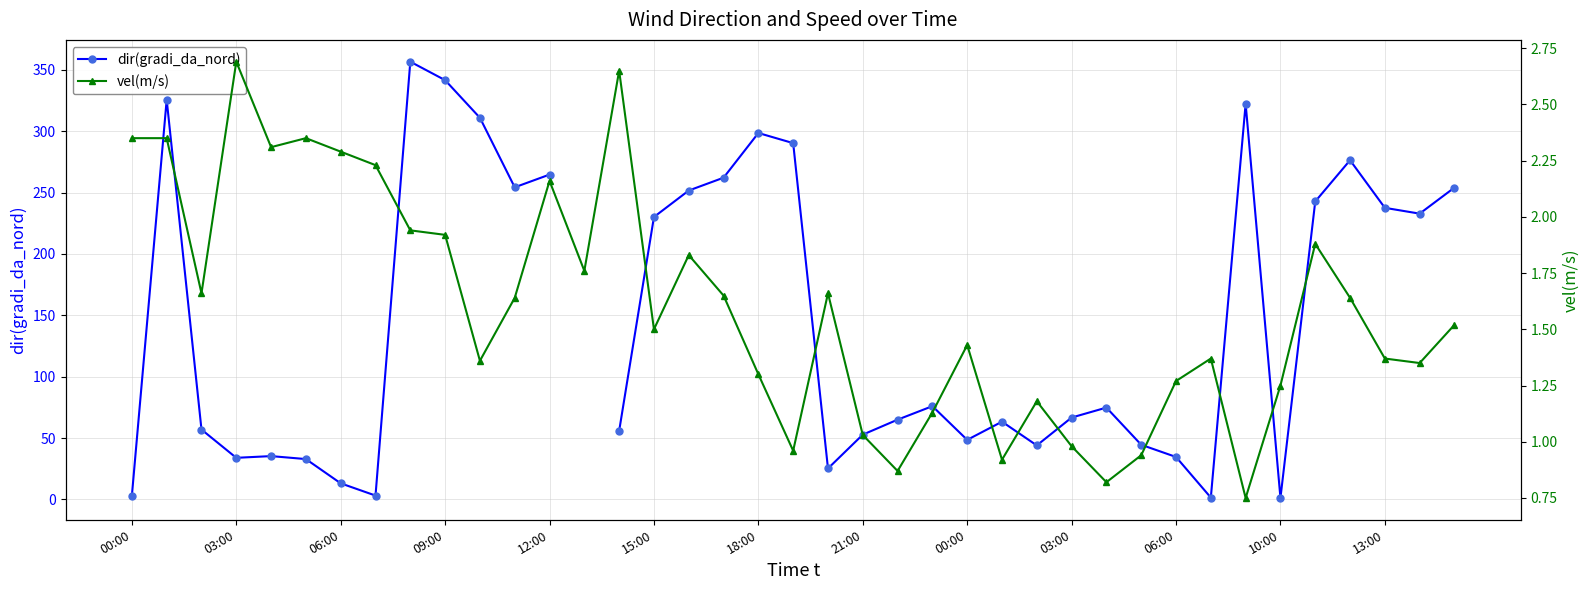

What is the value of the dir(gradi_da_nord) point at the 30th from the left?

44.6